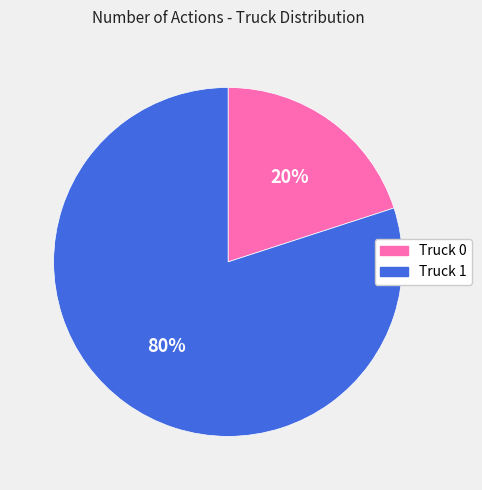

To the nearest percent, what is the difference between the largest and smallest slice percentages?

60%